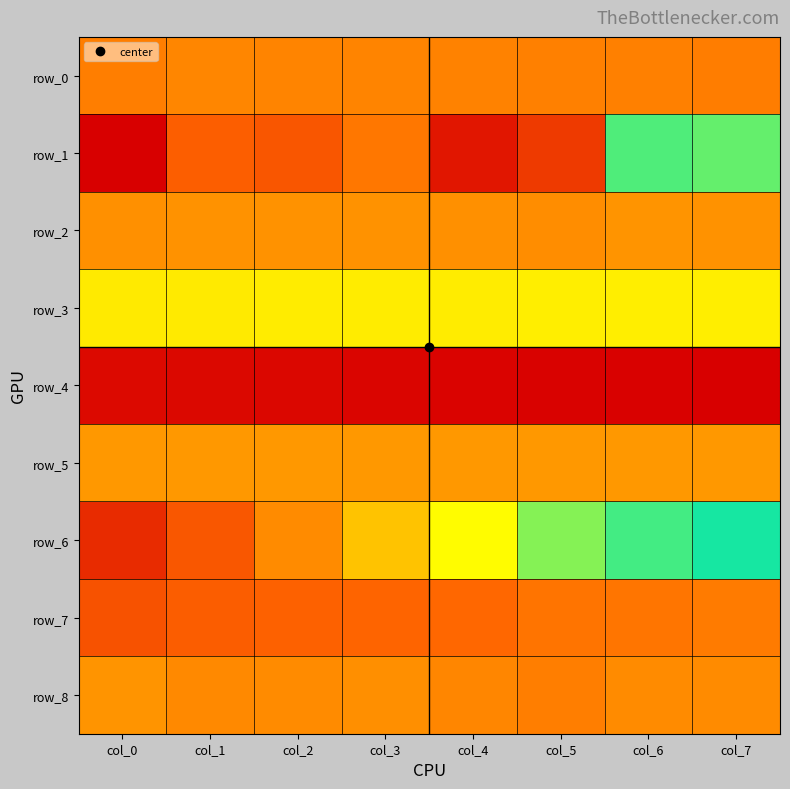

At how many categories does at least one series exceed -4?

8